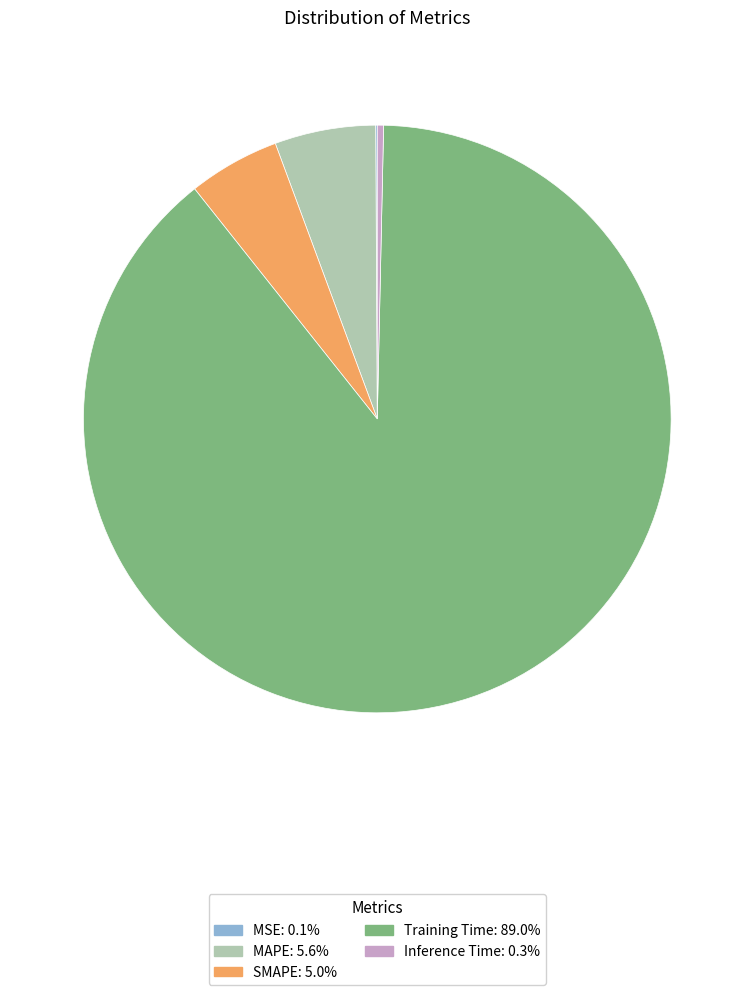

Is the sum of MAPE and Training Time greater than half?

Yes